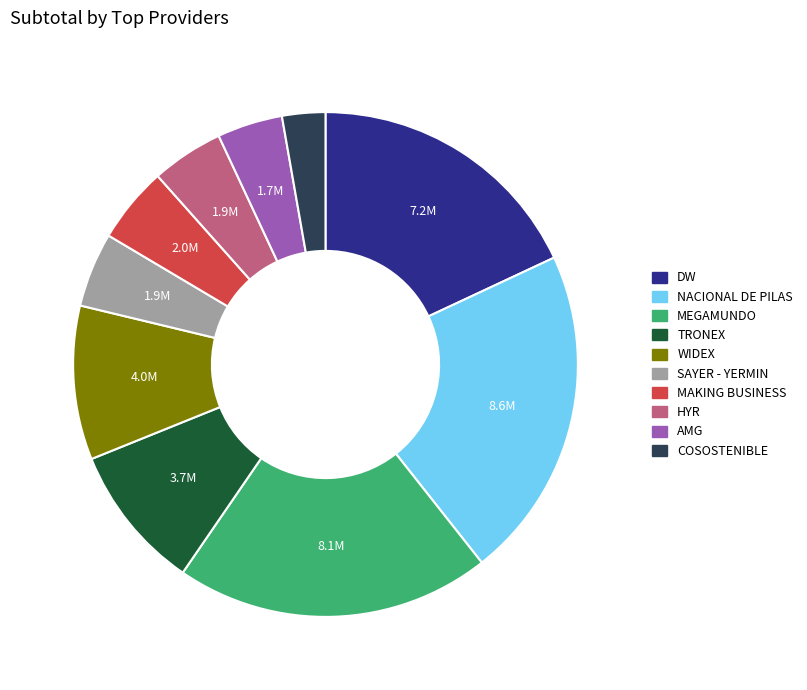

Is there any slice that represents more than half of the pie?

No